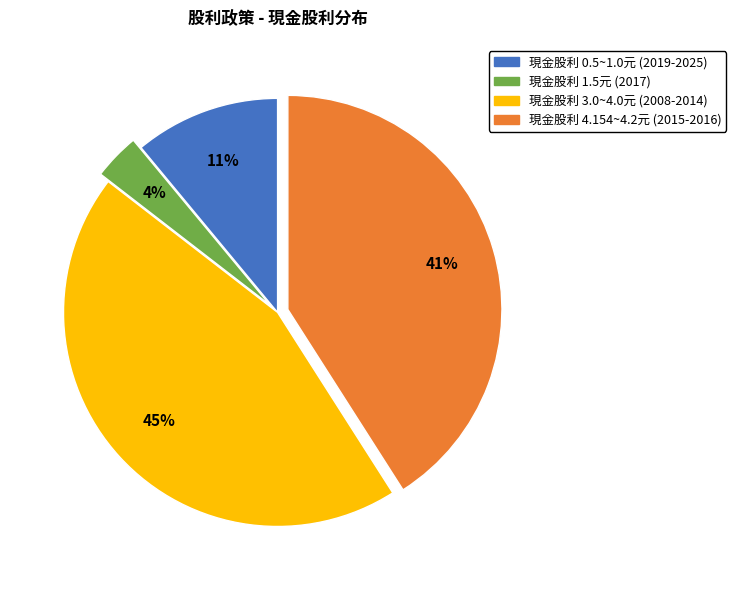

How many segments does this pie chart have?

4